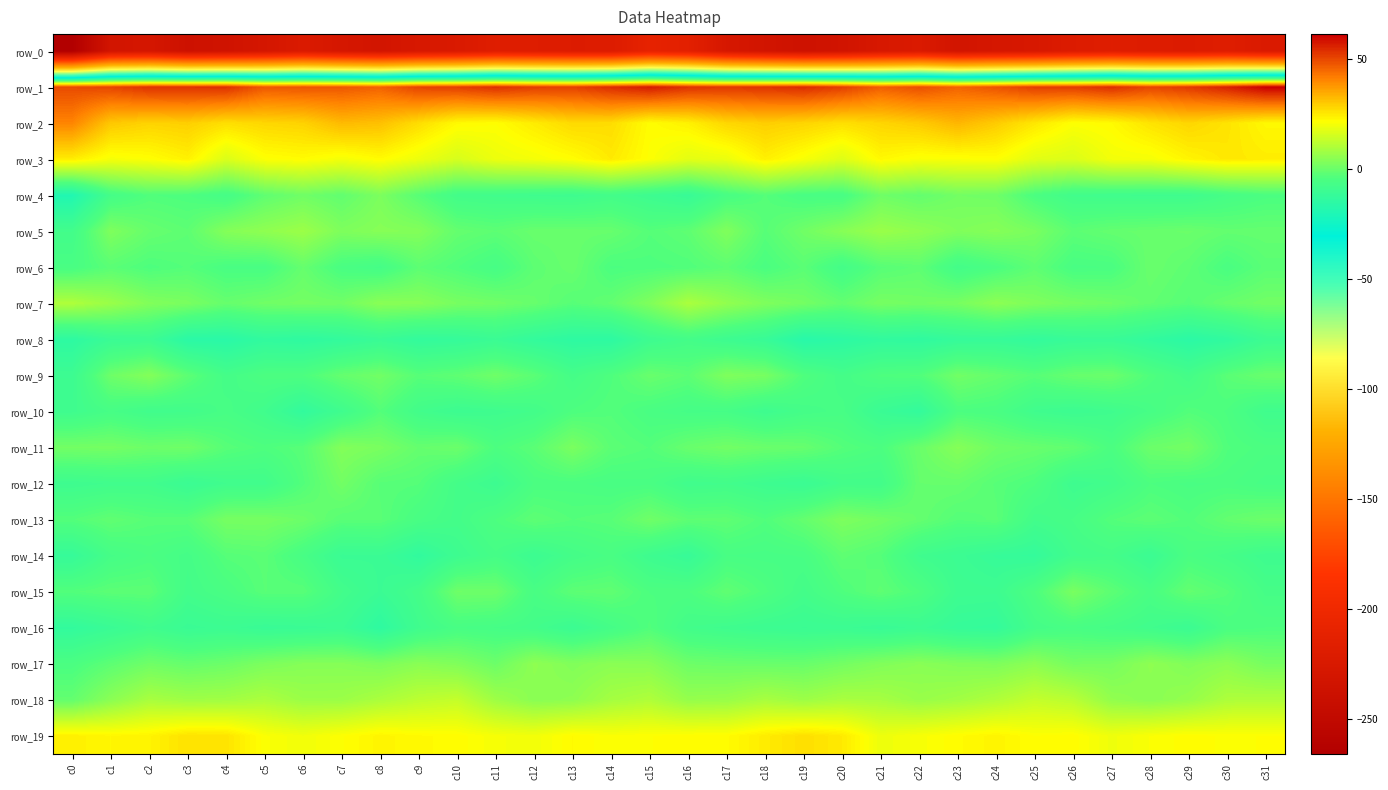

At c6, list the series in order from smallest to largest.

row_0, row_8, row_10, row_16, row_14, row_9, row_12, row_15, row_11, row_6, row_13, row_4, row_7, row_17, row_18, row_5, row_19, row_3, row_2, row_1